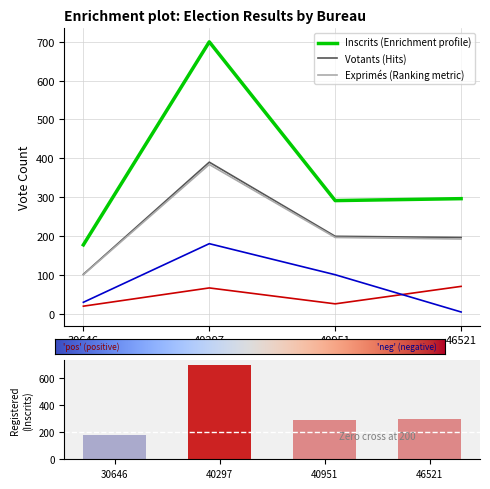

Which series has the widest spread of values?

Inscrits